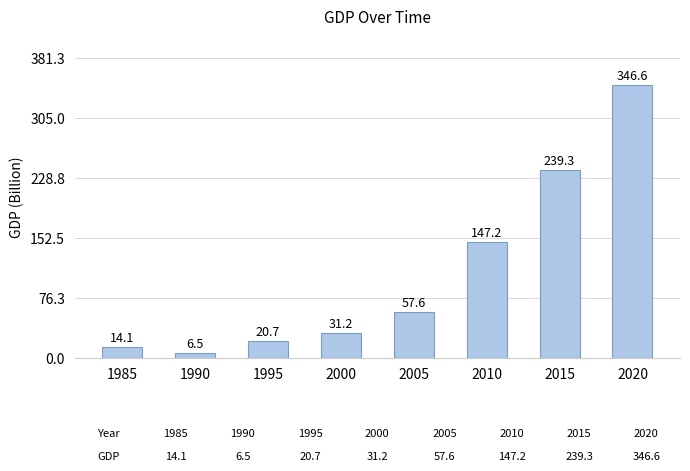

The chart shows a value of 51.4 at 2015. True or false?

False